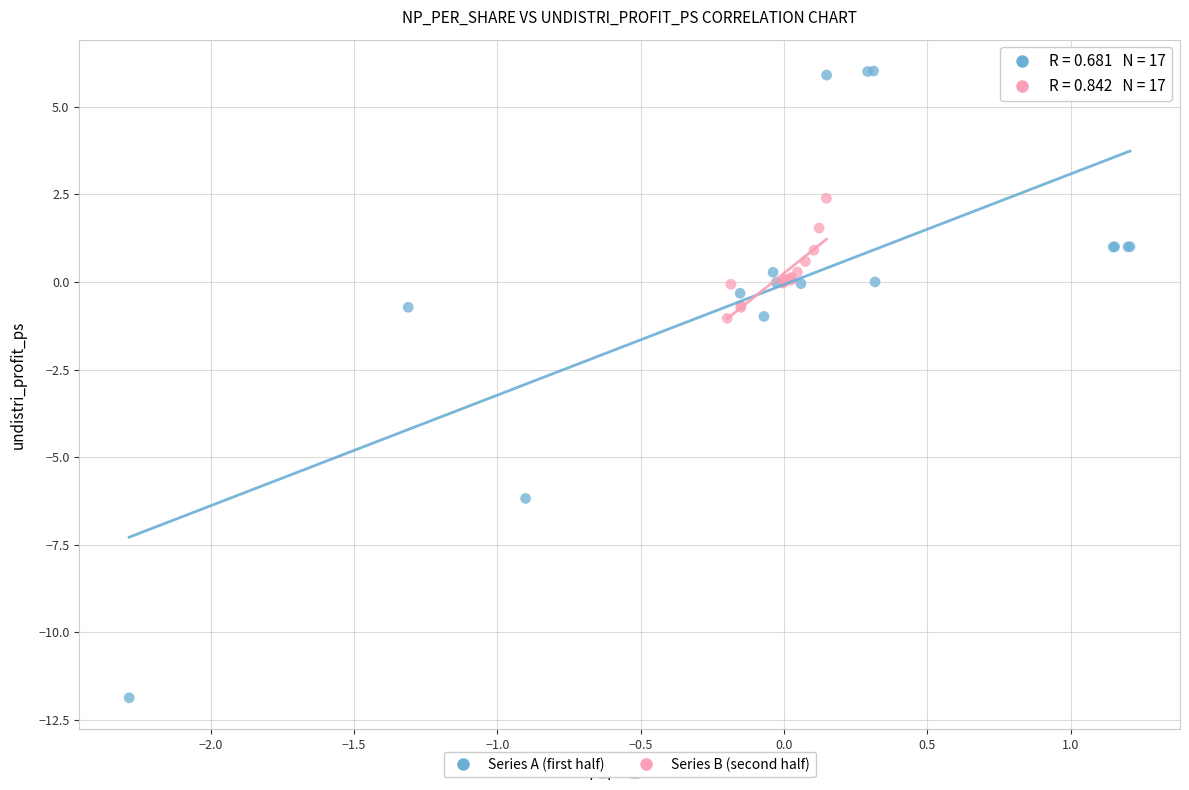

Which series has the largest Y range (max minus min)?

Series A (first half)